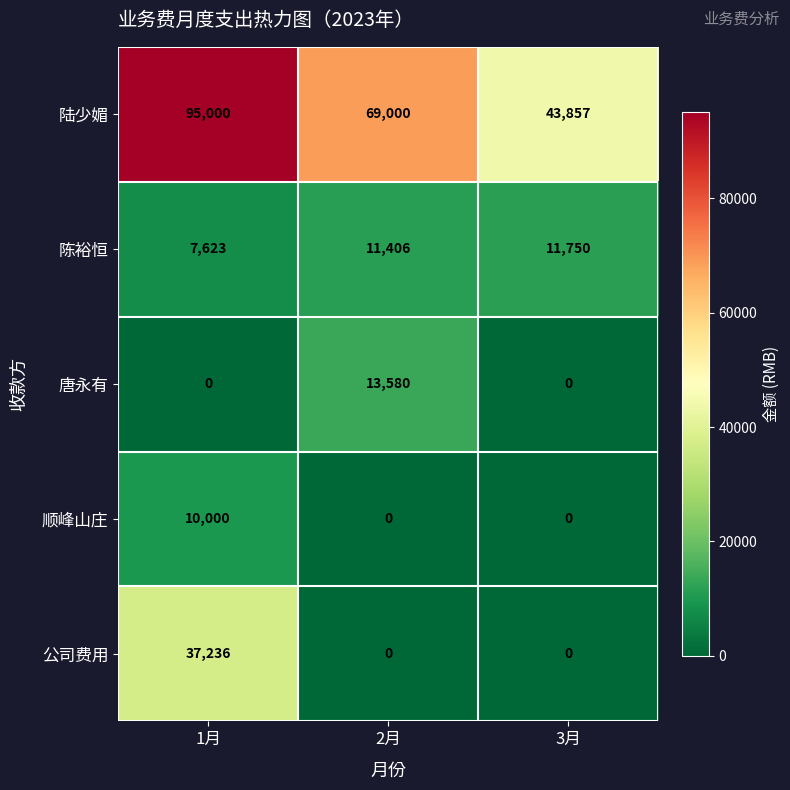

Reading left to right, list all the values displayed in this chart.

陆少媚: 95000	69000	43857
陈裕恒: 7623	11406	11750
唐永有: 0	13580	0
顺峰山庄: 10000	0	0
公司费用: 37236	0	0